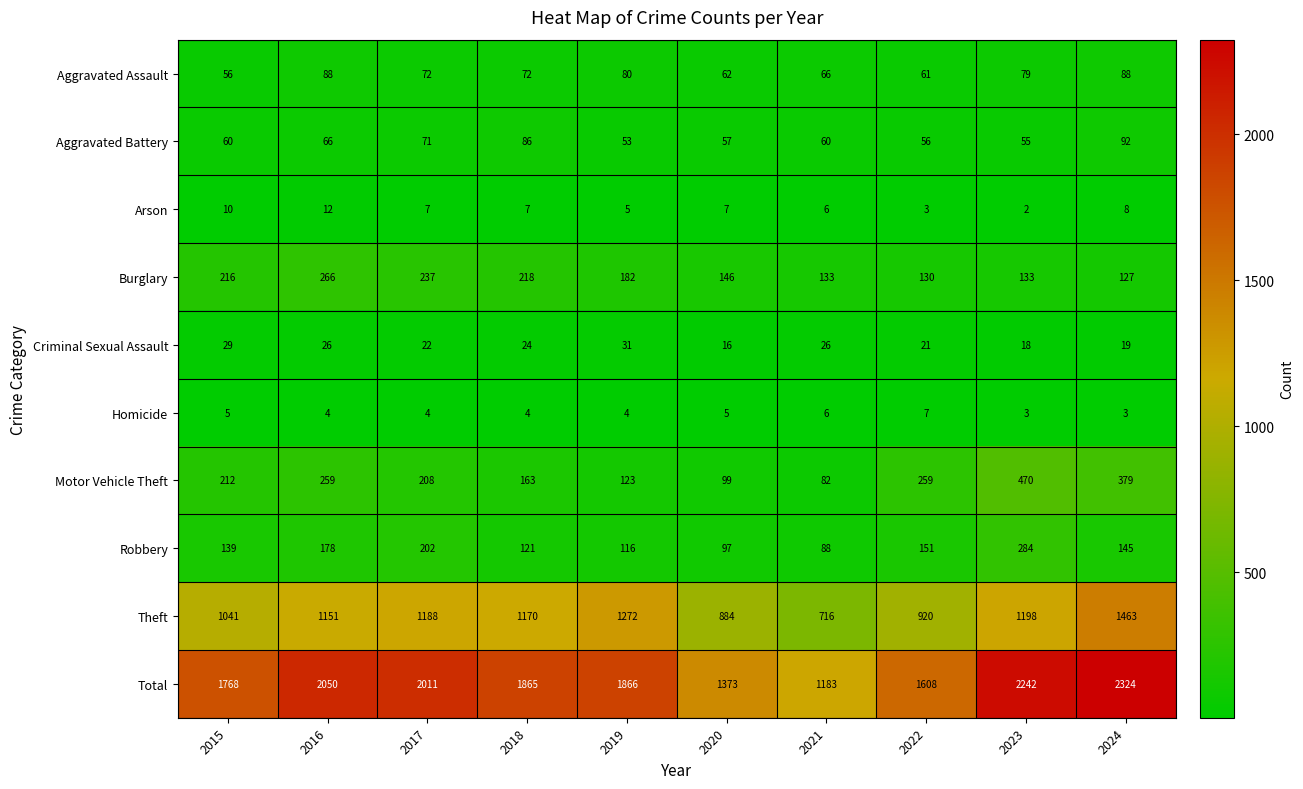

Where is Robbery nearest to the value 186?

2016